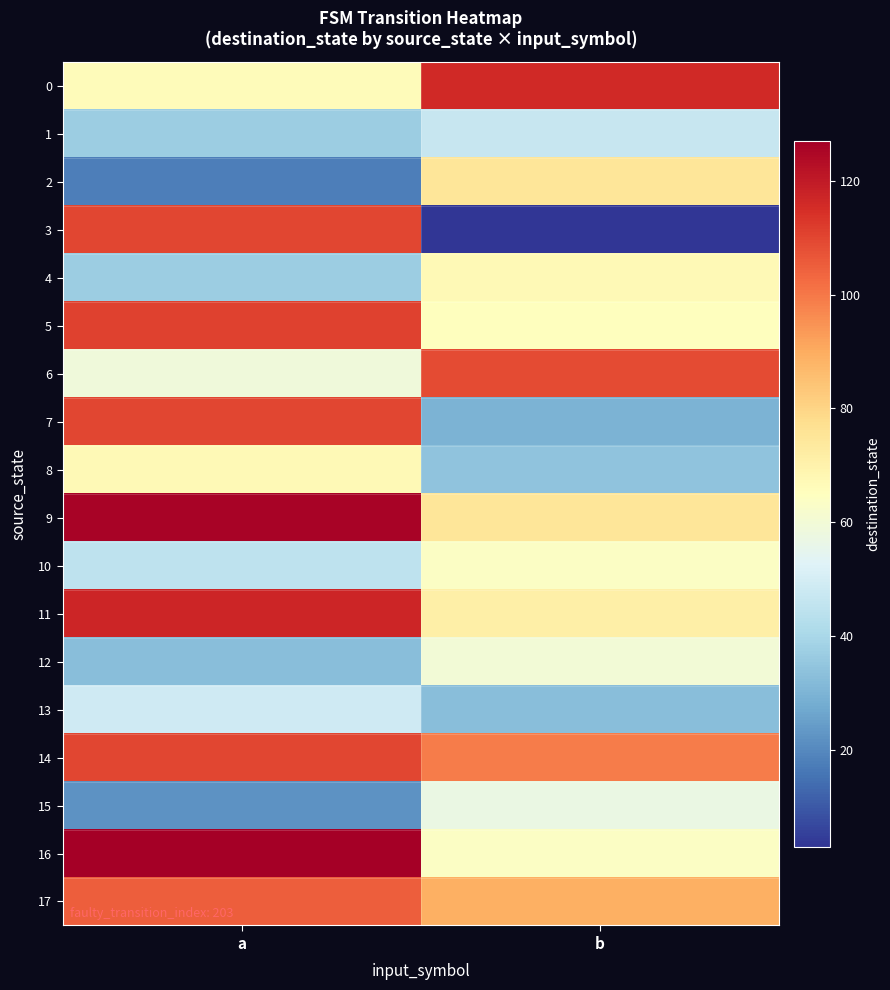

At which category does the chart reach its peak across all series?

a